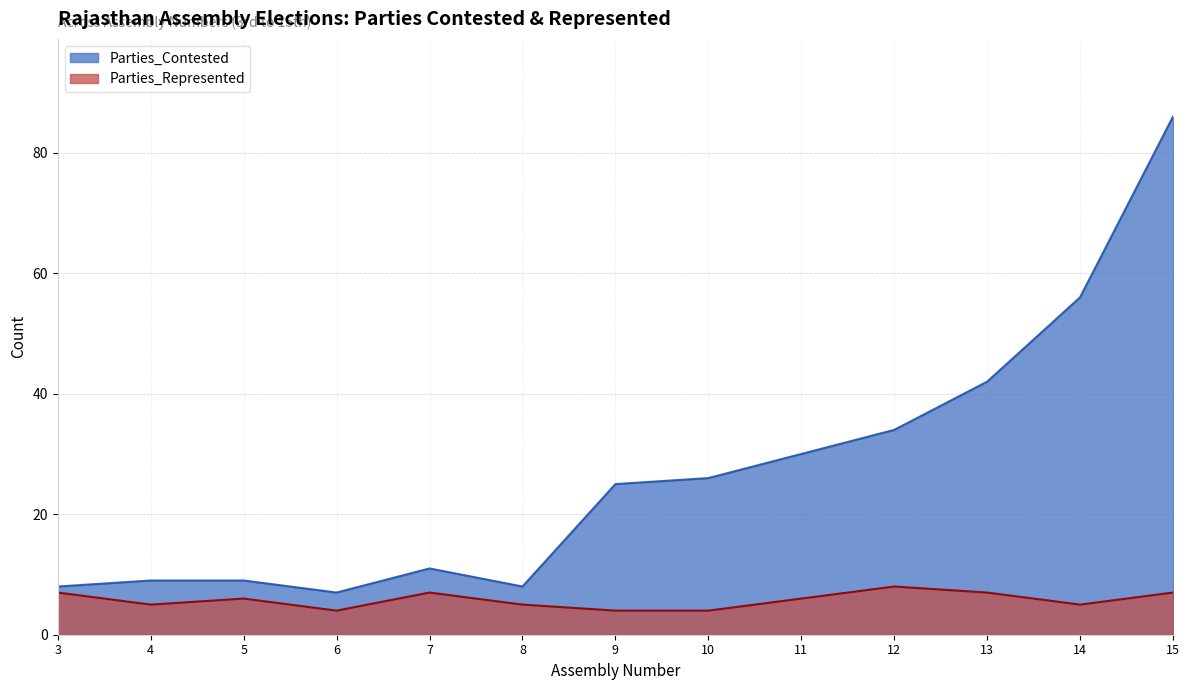

What is the value of the Parties_Contested point at the 6th from the left?

8